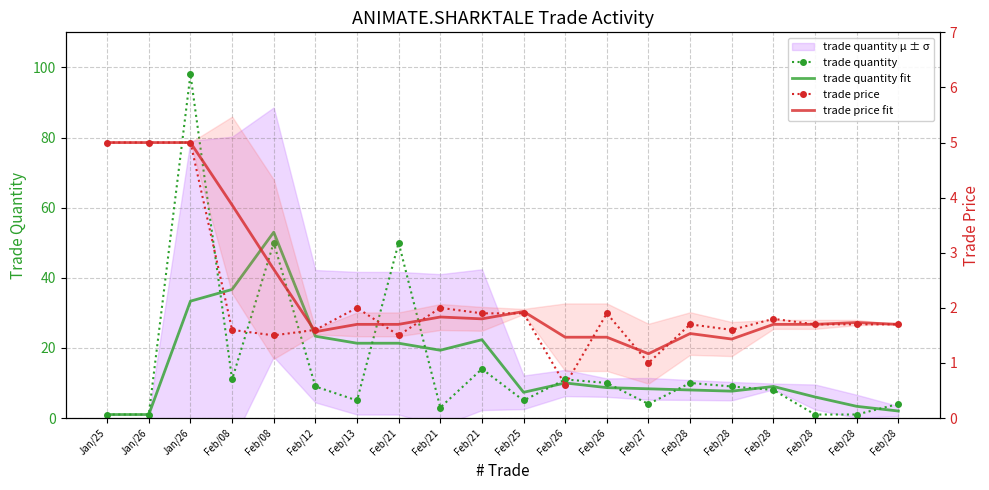

Rank the series at Feb/08 from lowest to highest value.

trade price, trade price fit, trade quantity, trade quantity fit